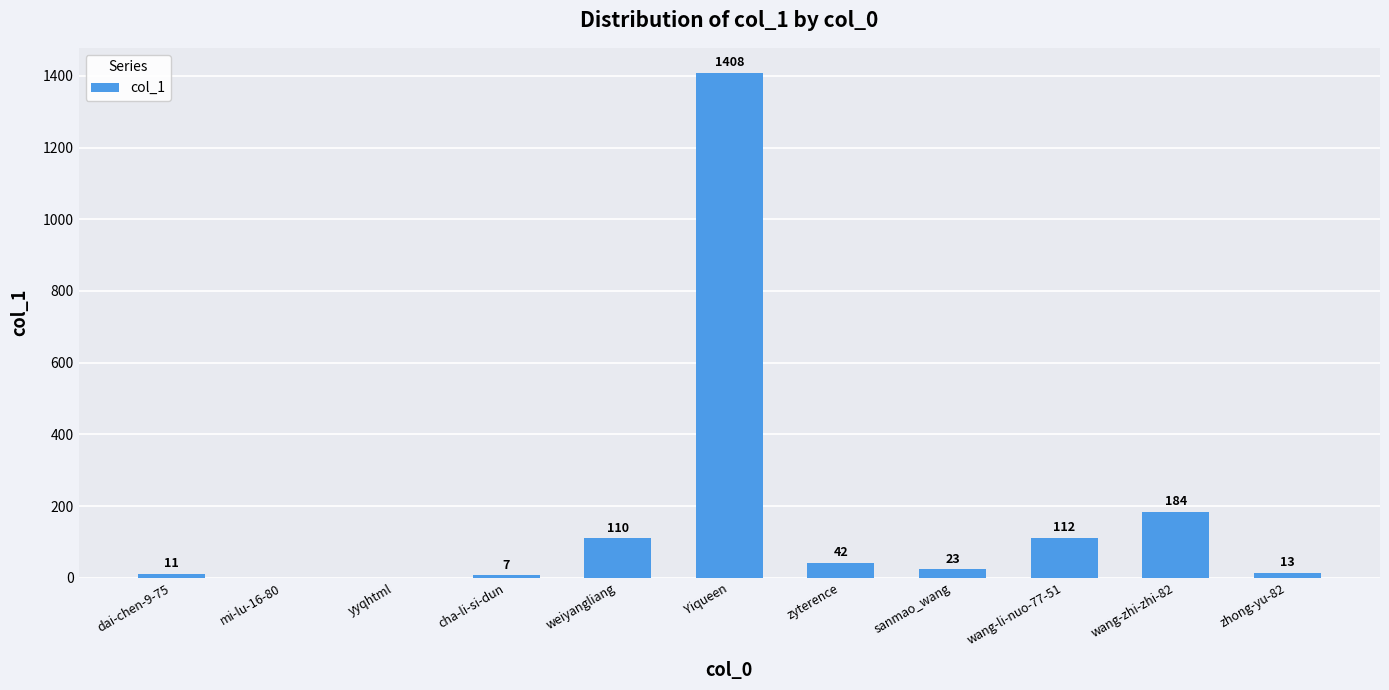

What is the sum of all values?

1910